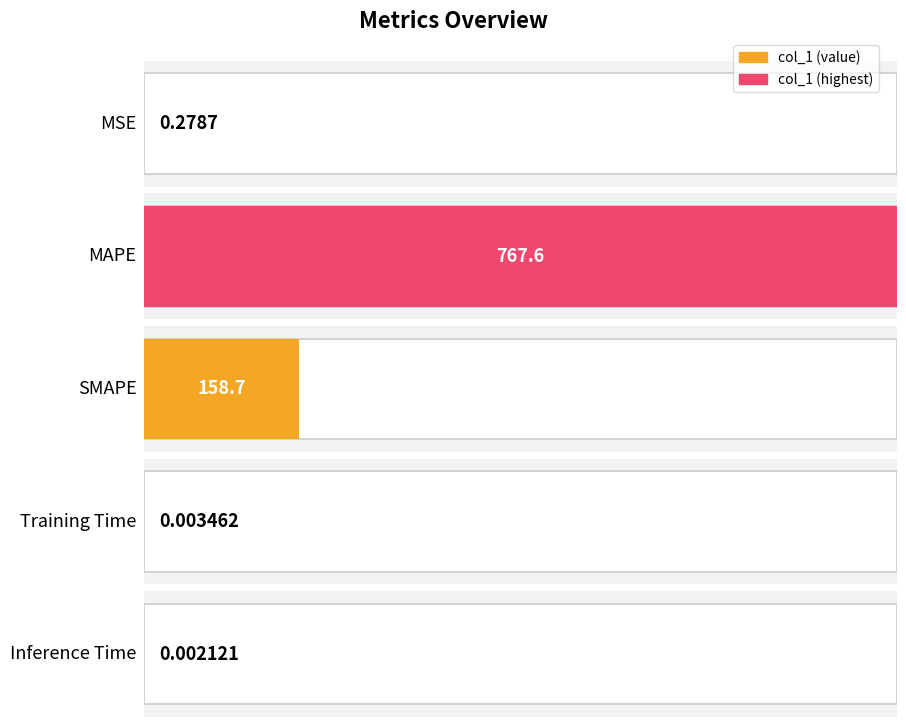

What is the maximum value shown in the chart?

767.6